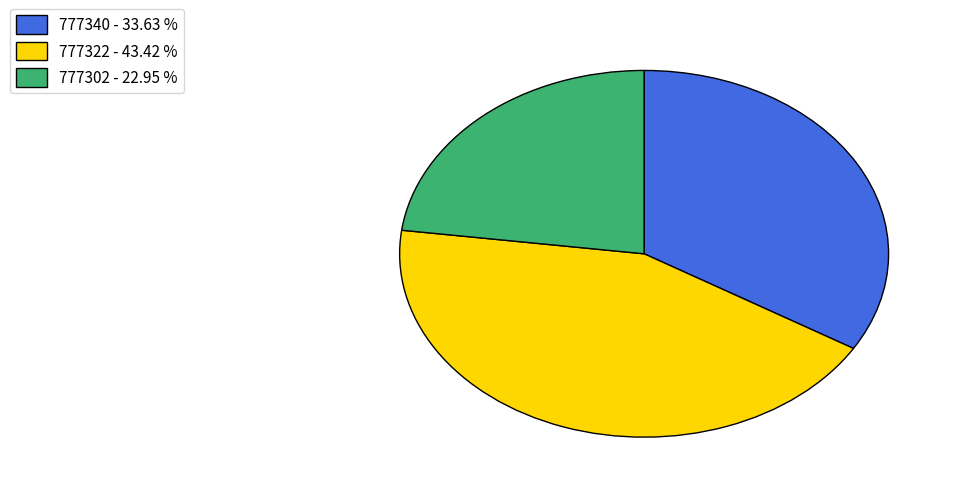

Rank the categories by value from lowest to highest.

777302, 777340, 777322